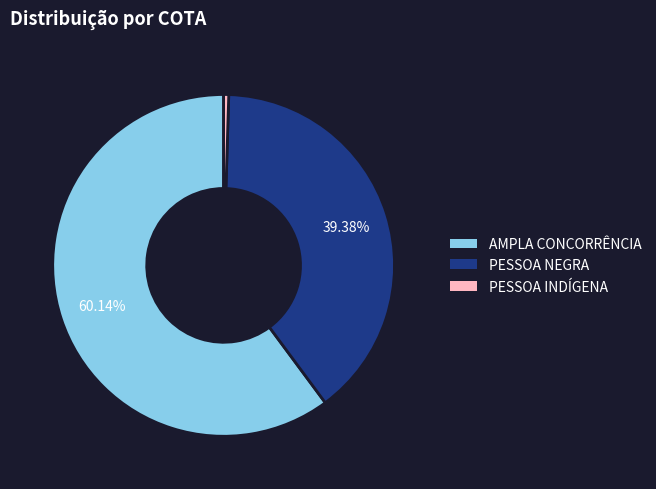

To the nearest percent, what percentage of the pie is PESSOA NEGRA?

39%